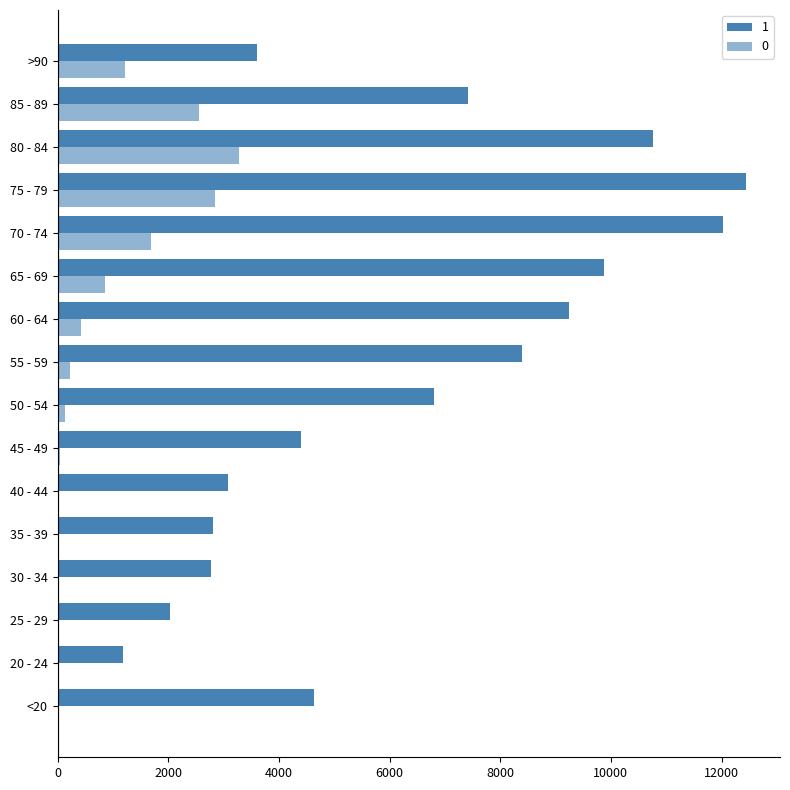

How many categories are shown in the chart?

16